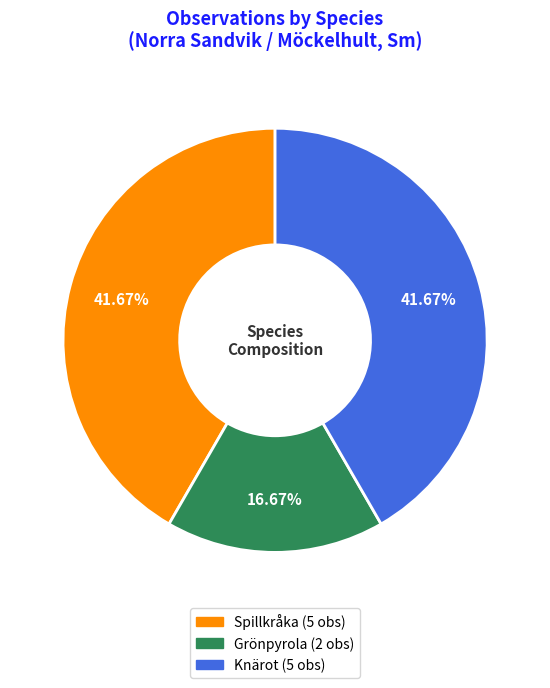

What percentage do Spillkråka and Knärot together represent?

83.3%